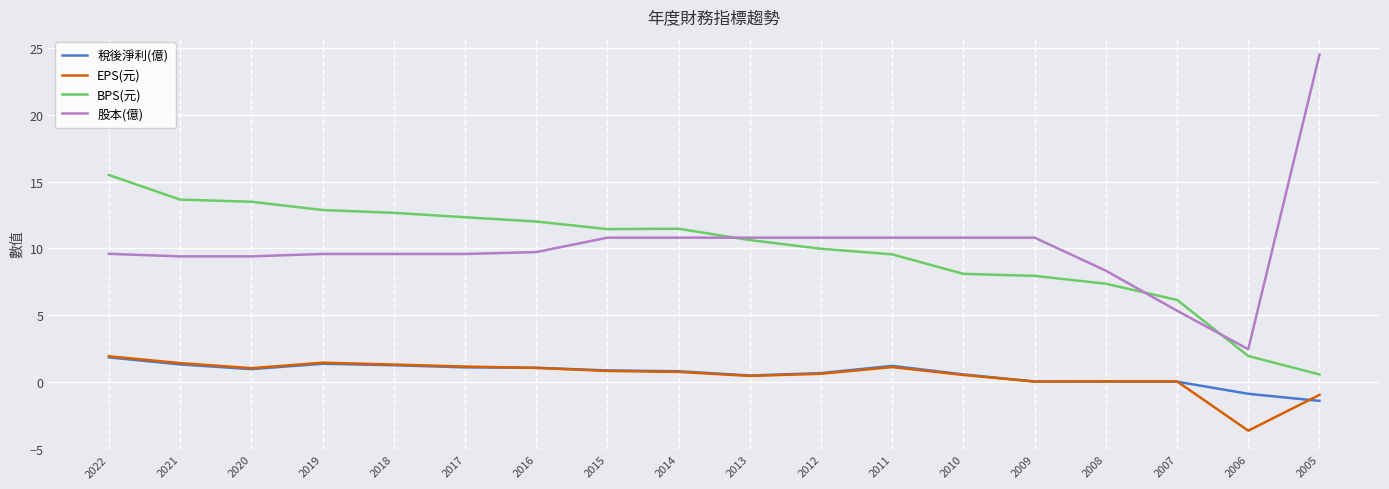

What is the difference between the maximum and minimum values in the 稅後淨利(億) series?

3.3